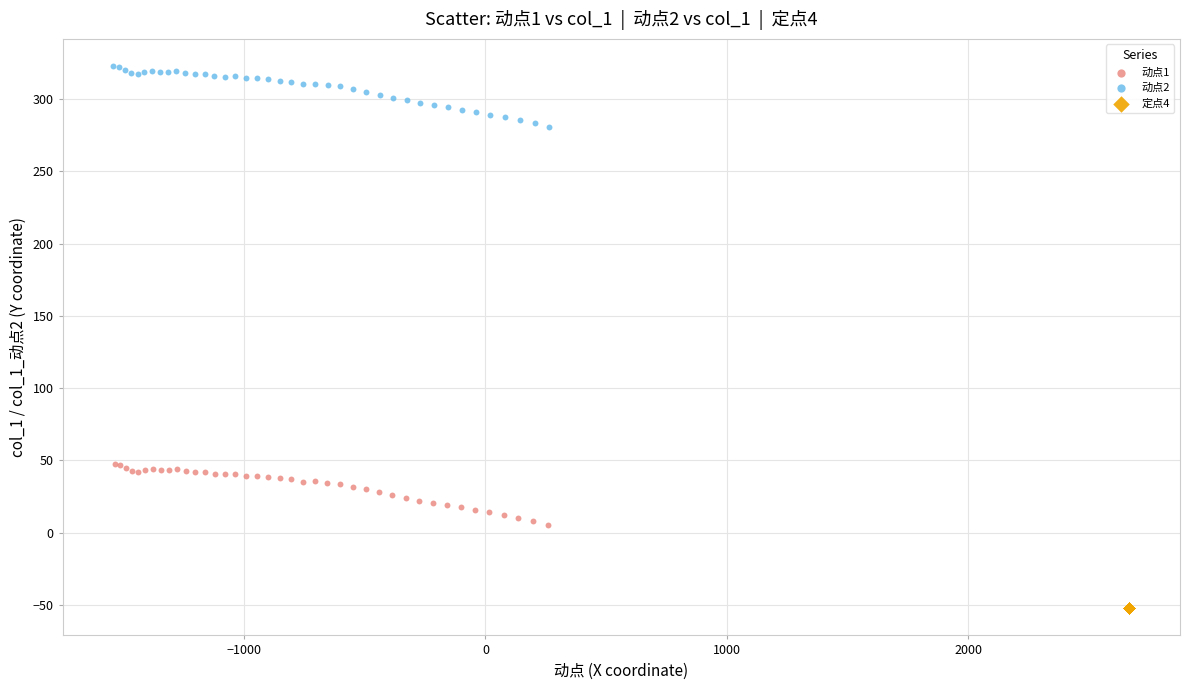

Which series reaches the maximum Y coordinate?

动点2